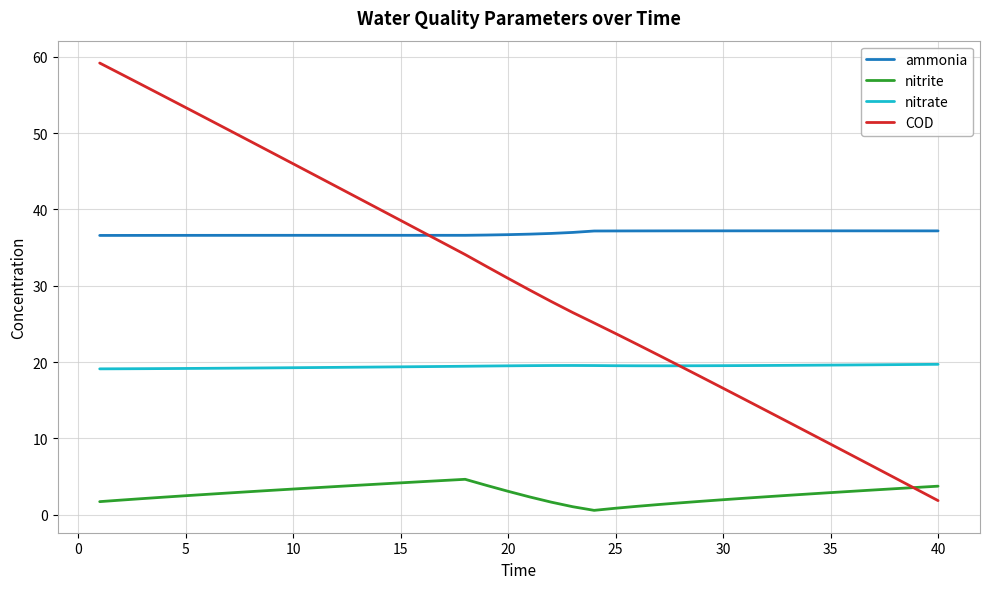

Which series has the largest range (max minus min)?

COD